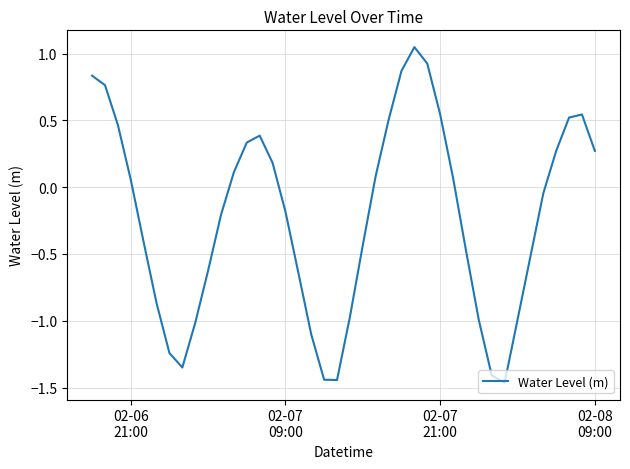

What is the difference between the maximum and minimum values?

2.5